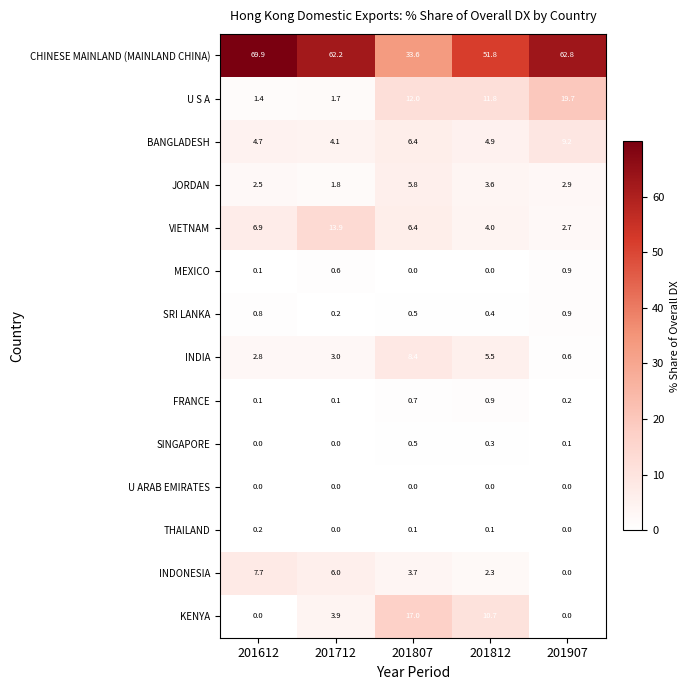

Is it true that VIETNAM equals 2.7 at 201907?

True